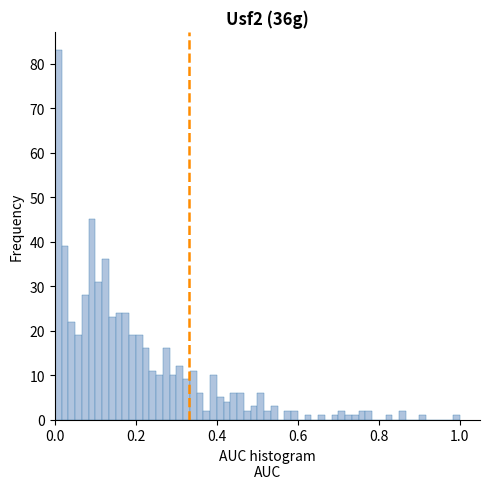

Around what value on the x-axis is the tallest bar? Give the approximate position of its centre, as read against the axis.

0.00